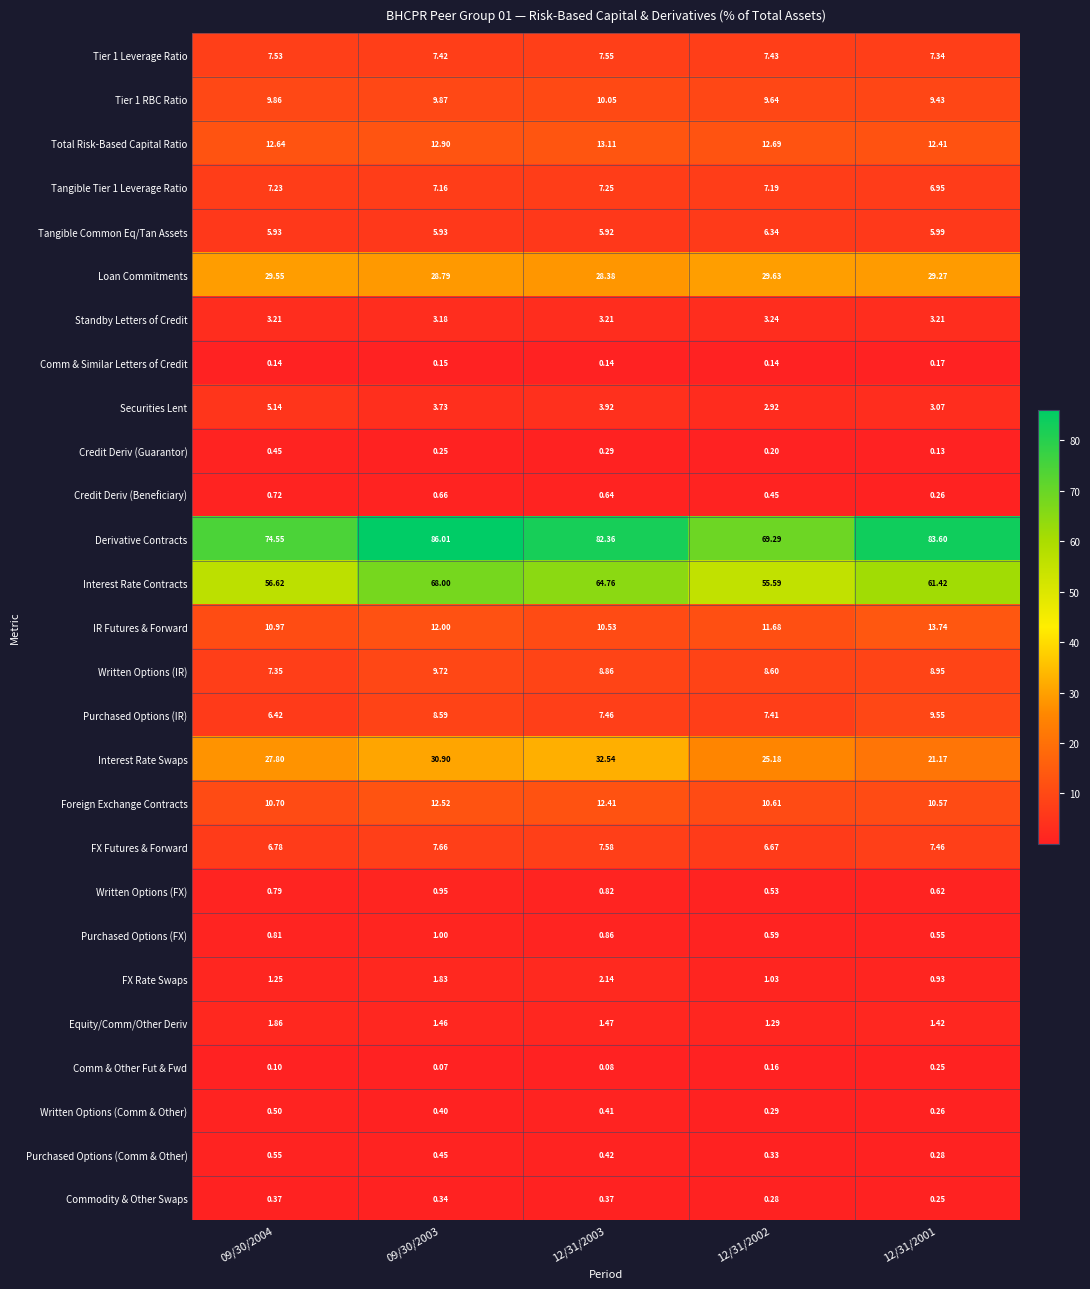

Which series has the widest spread of values?

Derivative Contracts